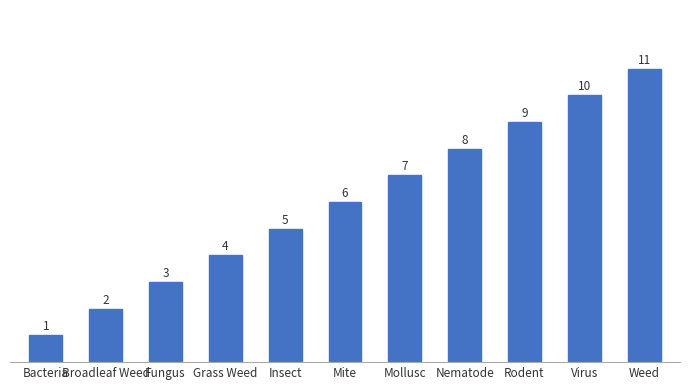

Reading left to right, extract all data points from this chart.

1	2	3	4	5	6	7	8	9	10	11